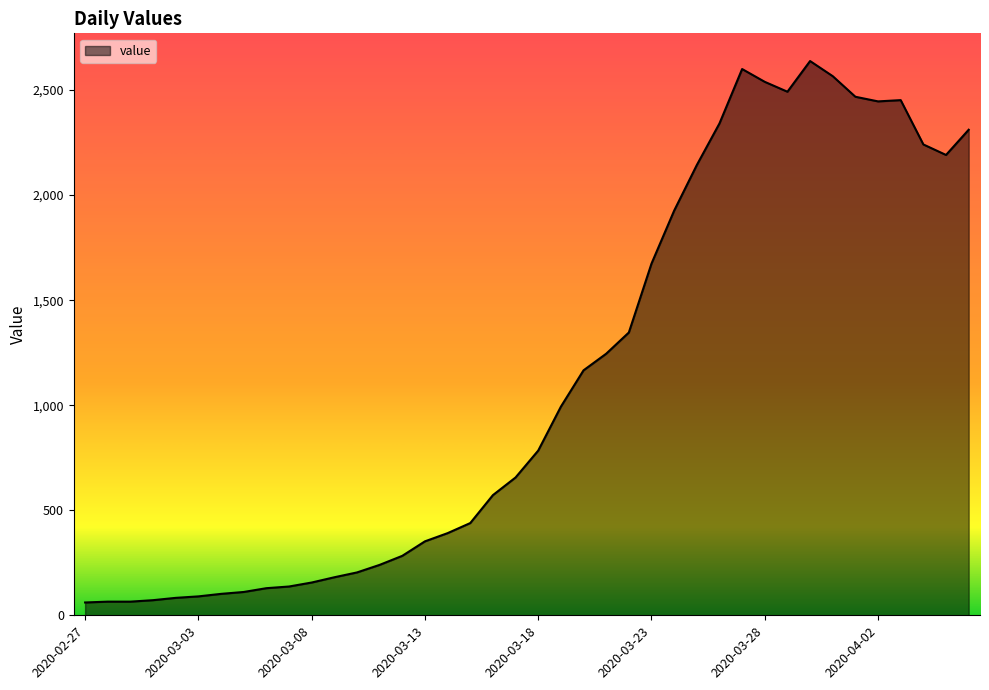

What is the difference between the maximum and minimum values?

2577